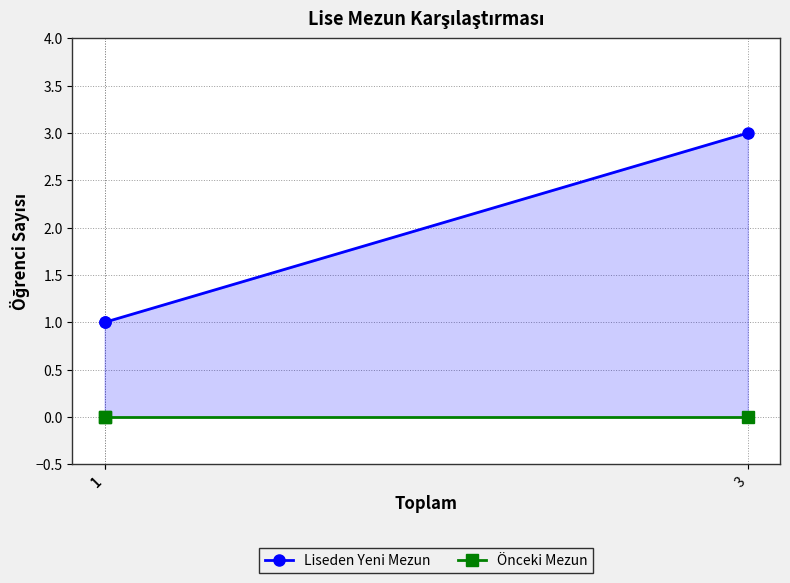

Where is Liseden Yeni Mezun nearest to the value 2?

3